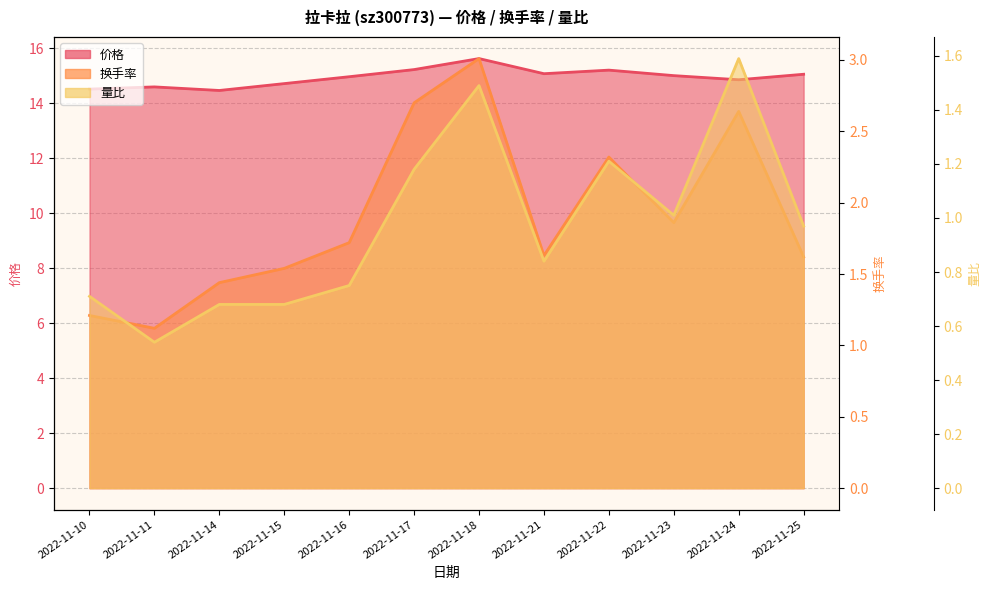

True or false: 价格 has more than 0 points higher than both neighbors.

True